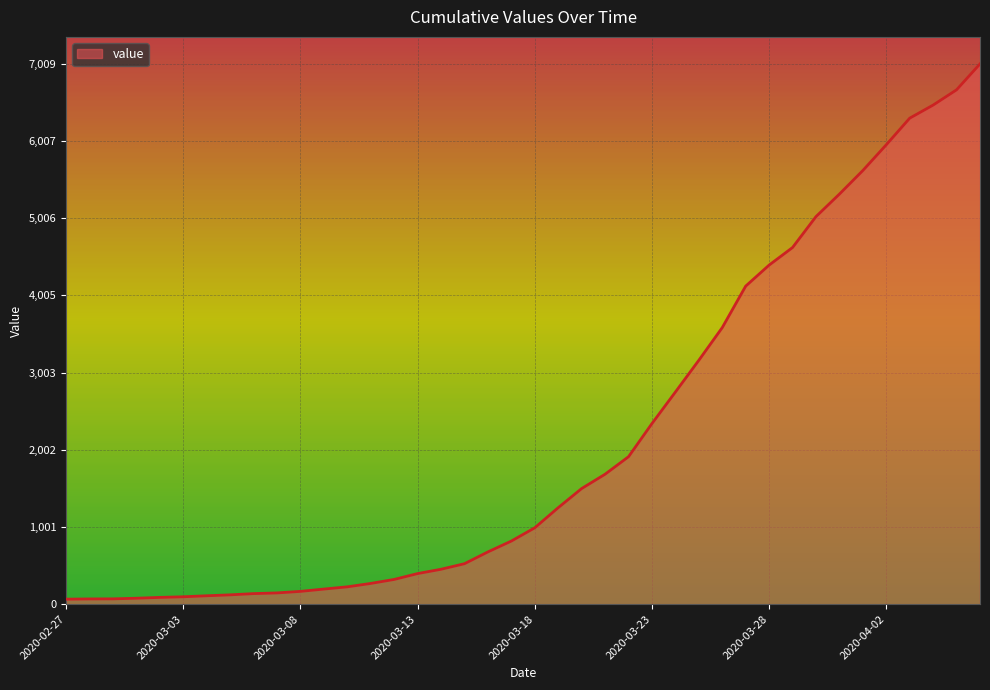

What is the difference between the maximum and minimum values?

6944